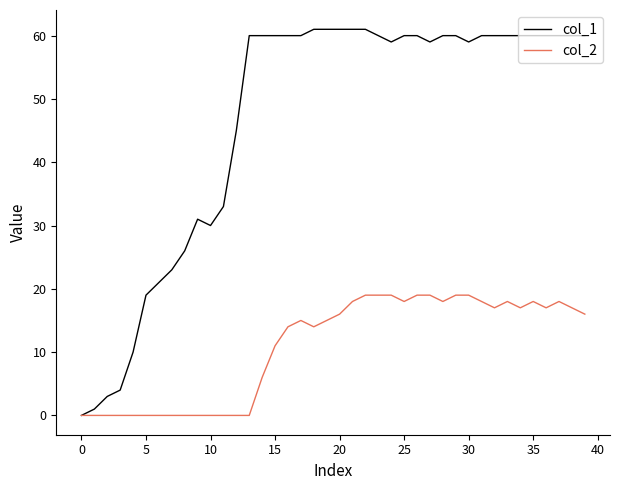

Which series has the widest spread of values?

col_1